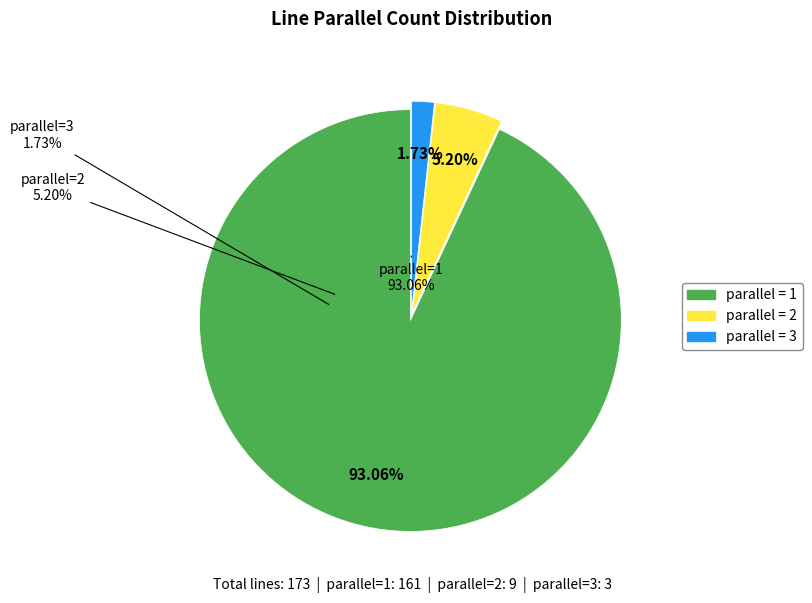

The 2 slice represents 5% of the pie. True or false?

True